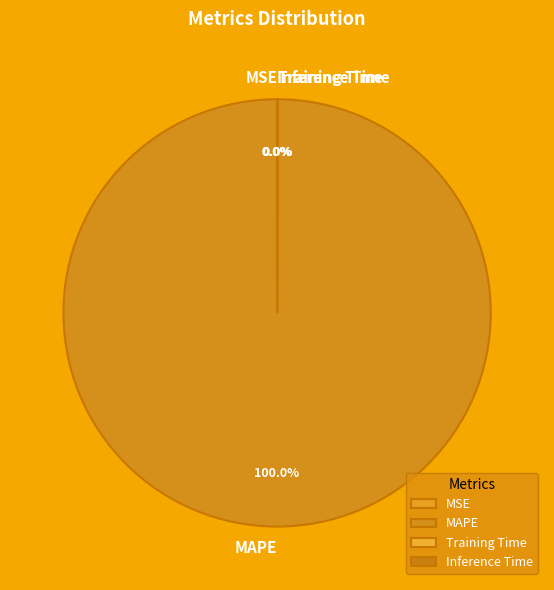

Is there a majority slice in this chart?

Yes